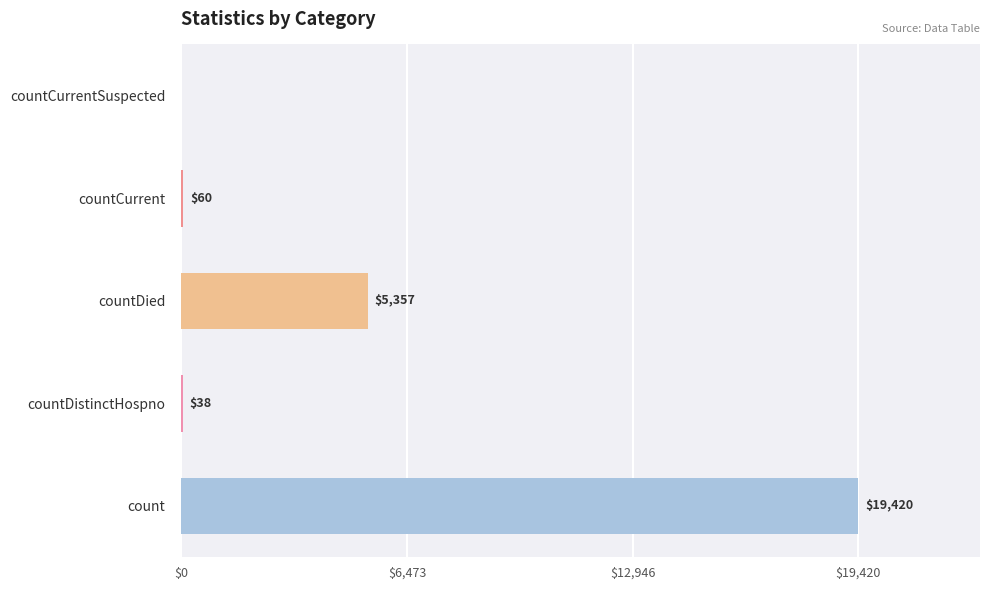

At which category does the chart reach its peak across all series?

count